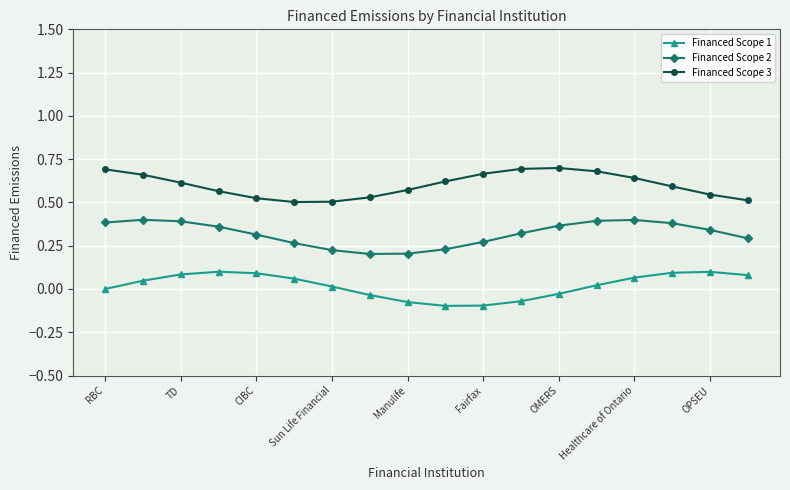

Which series has the largest total across all categories?

Financed Scope 3